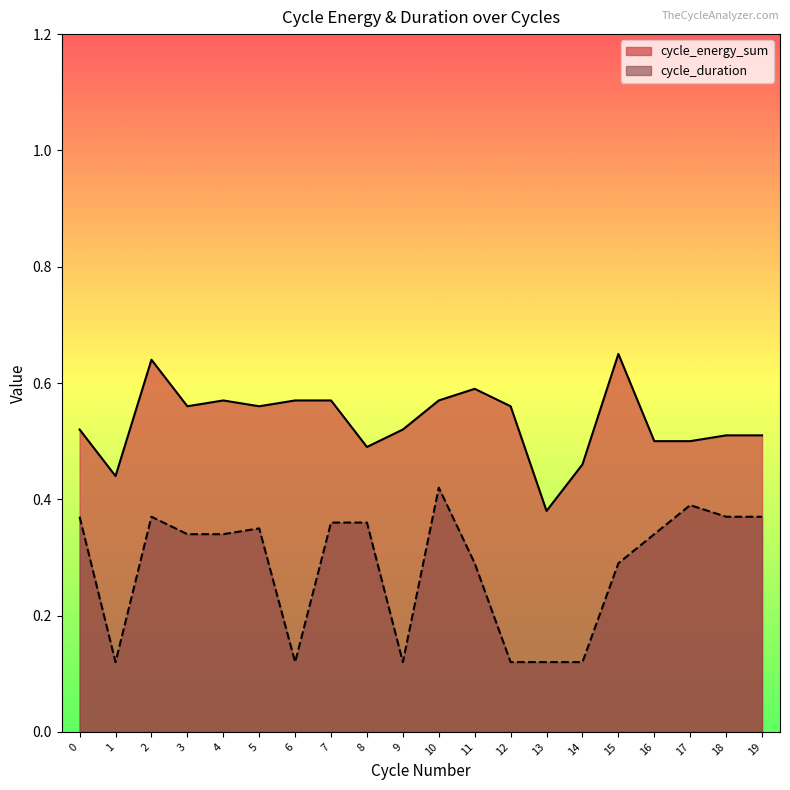

What are all the series names shown in the legend?

cycle_energy_sum, cycle_duration